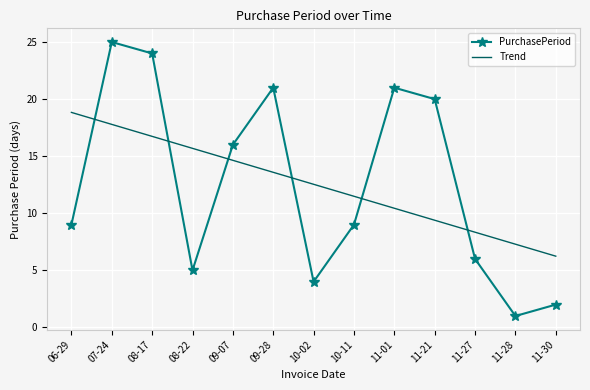

Which series has the widest spread of values?

PurchasePeriod